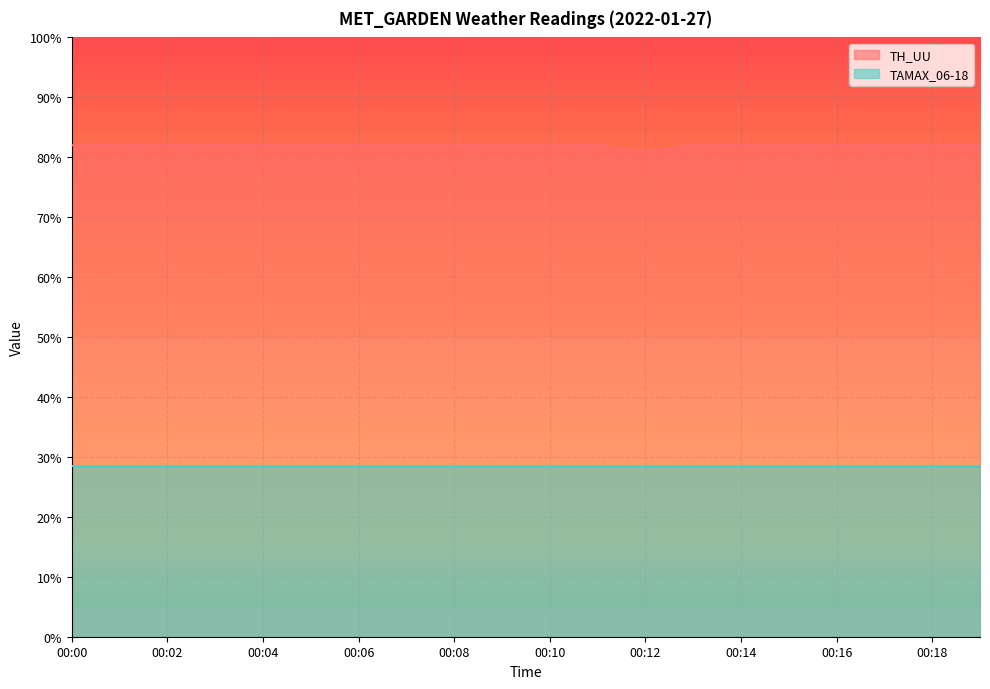

Which label corresponds to the largest value in the chart?

00:00